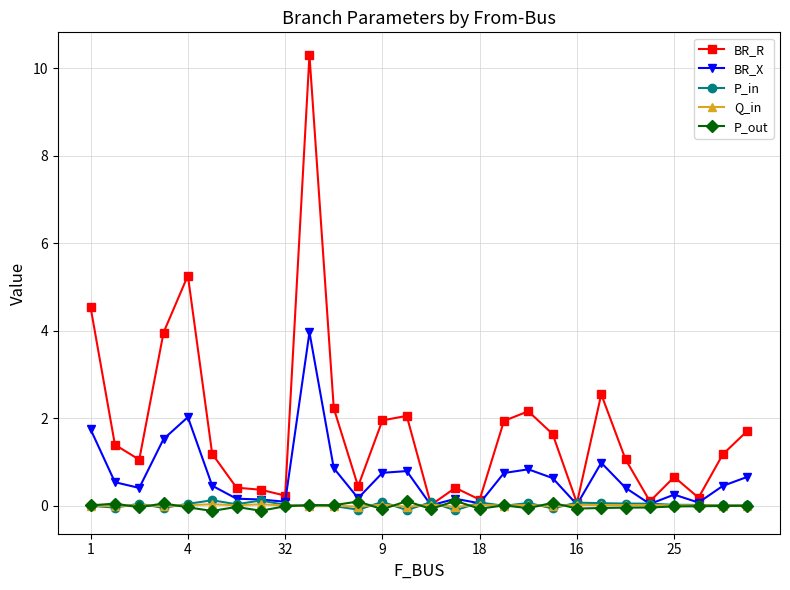

Which series has the largest total across all categories?

BR_R